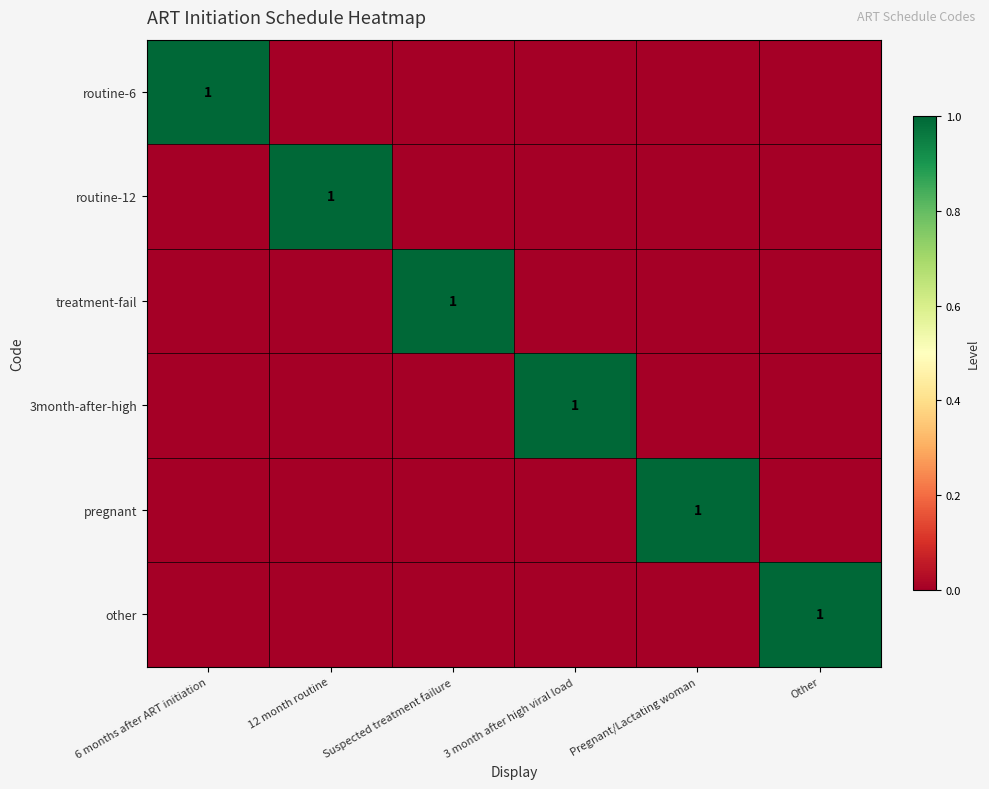

At which category is the sum across all series the highest?

6 months after ART initiation